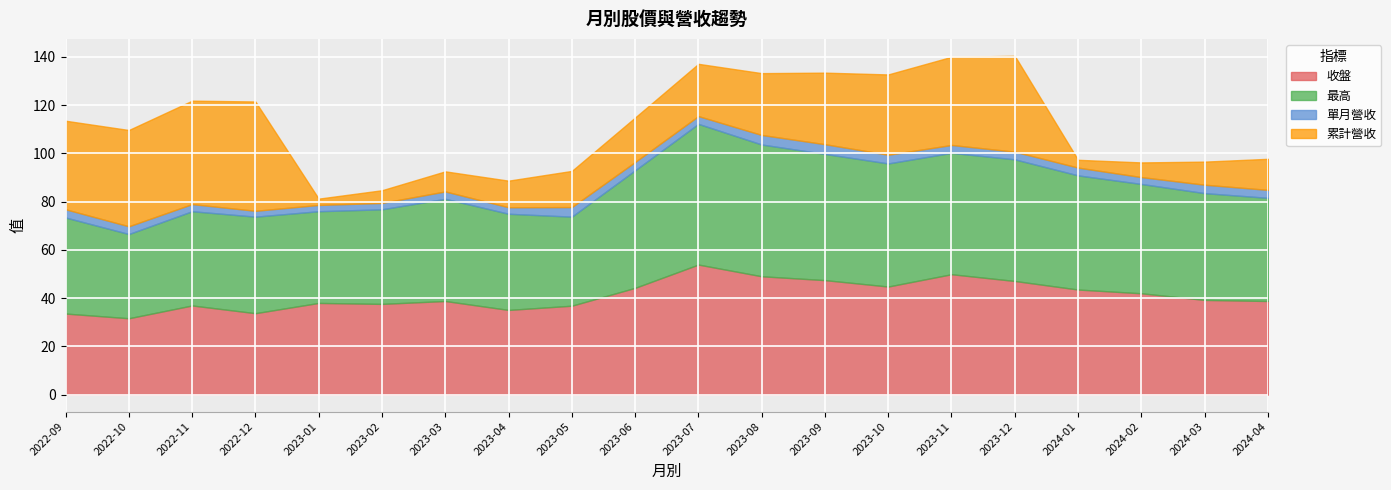

In 單月營收, how many points are higher than both neighbors (excluding endpoints)?

5